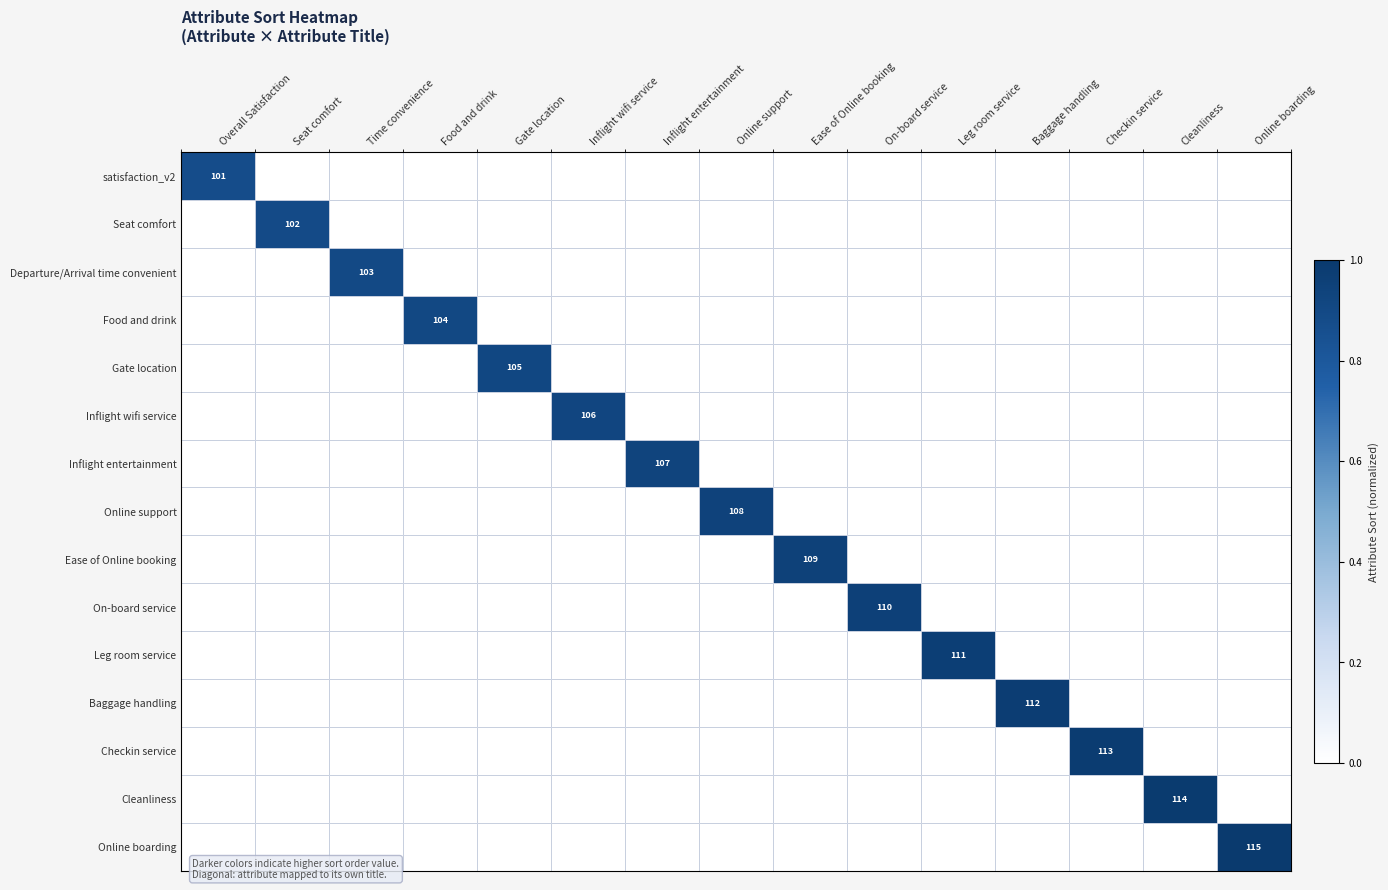

The Checkin service series shows 113 at Checkin service. True or false?

True